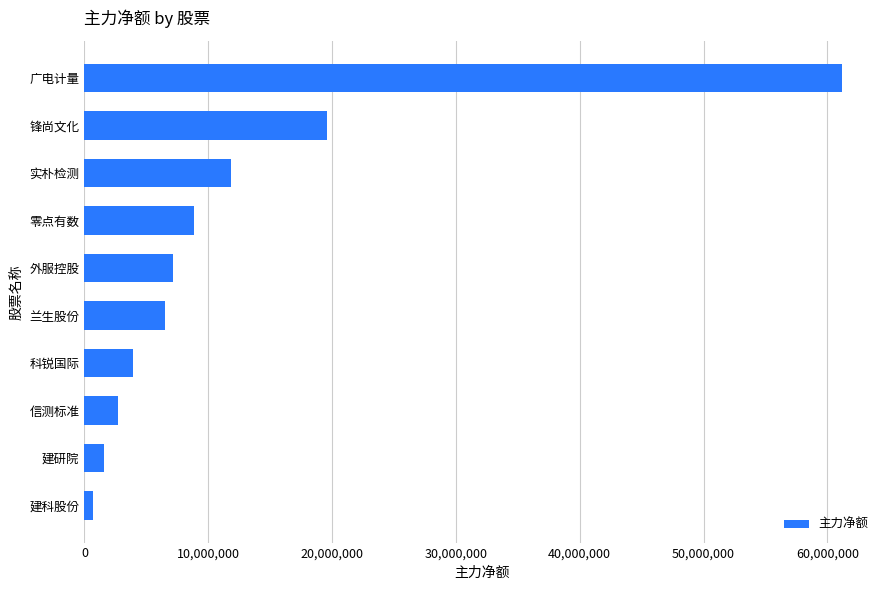

What is the maximum value shown in the chart?

61188742